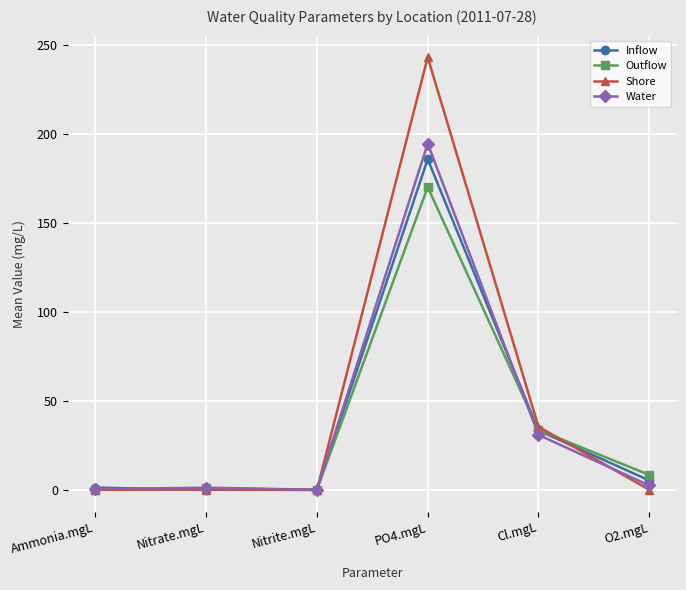

What is the label of the 3rd point from the left?

Nitrite.mgL